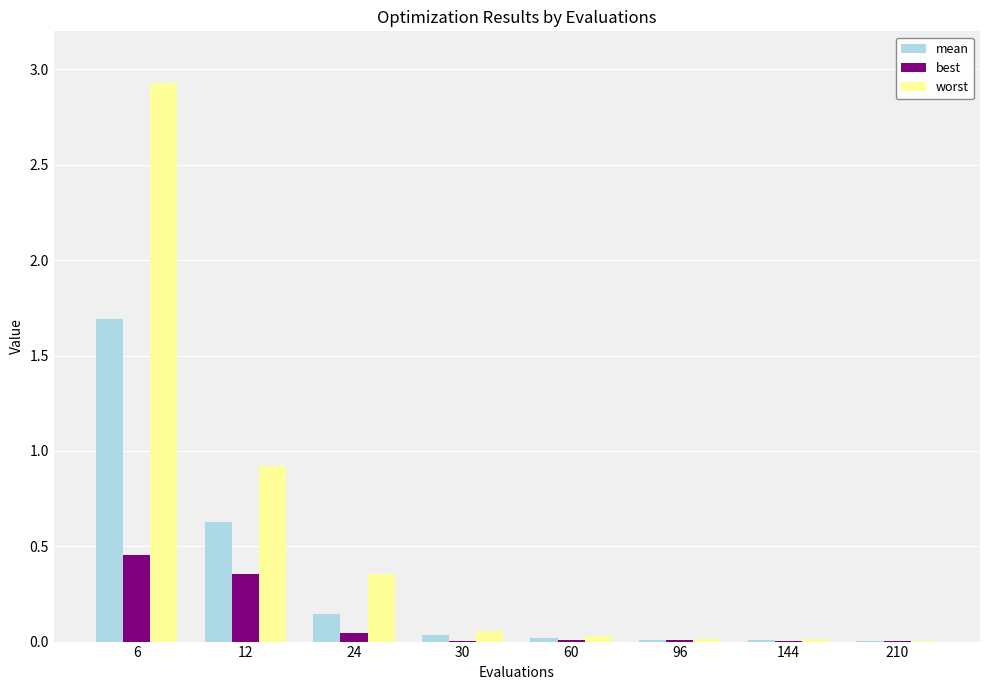

Are the bars grouped side by side (vs. stacked)?

Yes